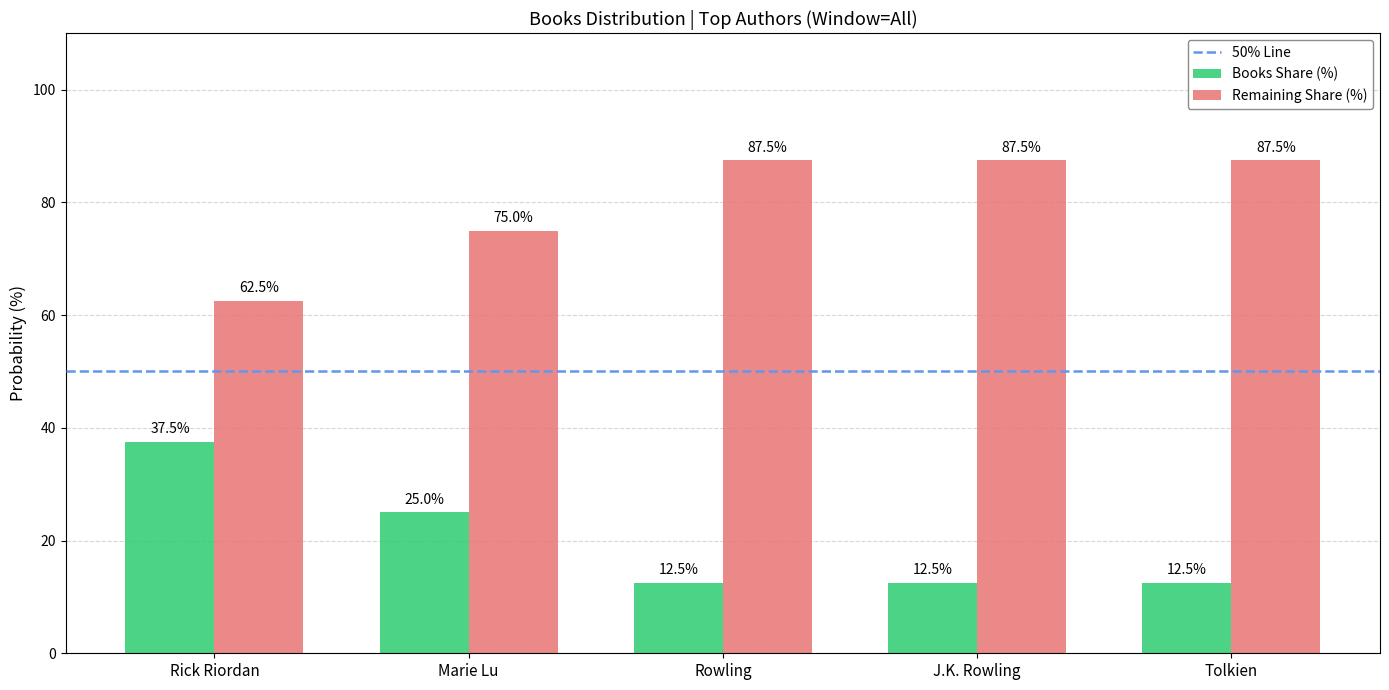

Reading left to right, what are all the values shown in this chart?

Books Share (%): Rick Riordan=37.5	Marie Lu=25.0	Rowling=12.5	J.K. Rowling=12.5	Tolkien=12.5
Remaining Share (%): Rick Riordan=62.5	Marie Lu=75.0	Rowling=87.5	J.K. Rowling=87.5	Tolkien=87.5